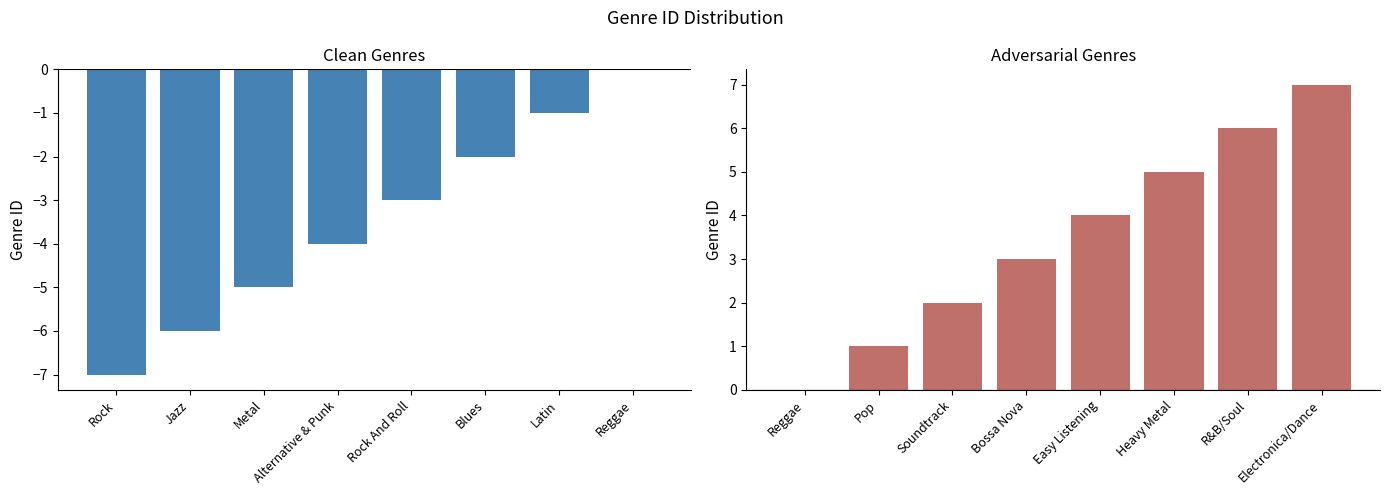

Reading left to right, extract all data points from this chart.

Clean Genres: -7	-6	-5	-4	-3	-2	-1	0
Adversarial Genres: 0	1	2	3	4	5	6	7